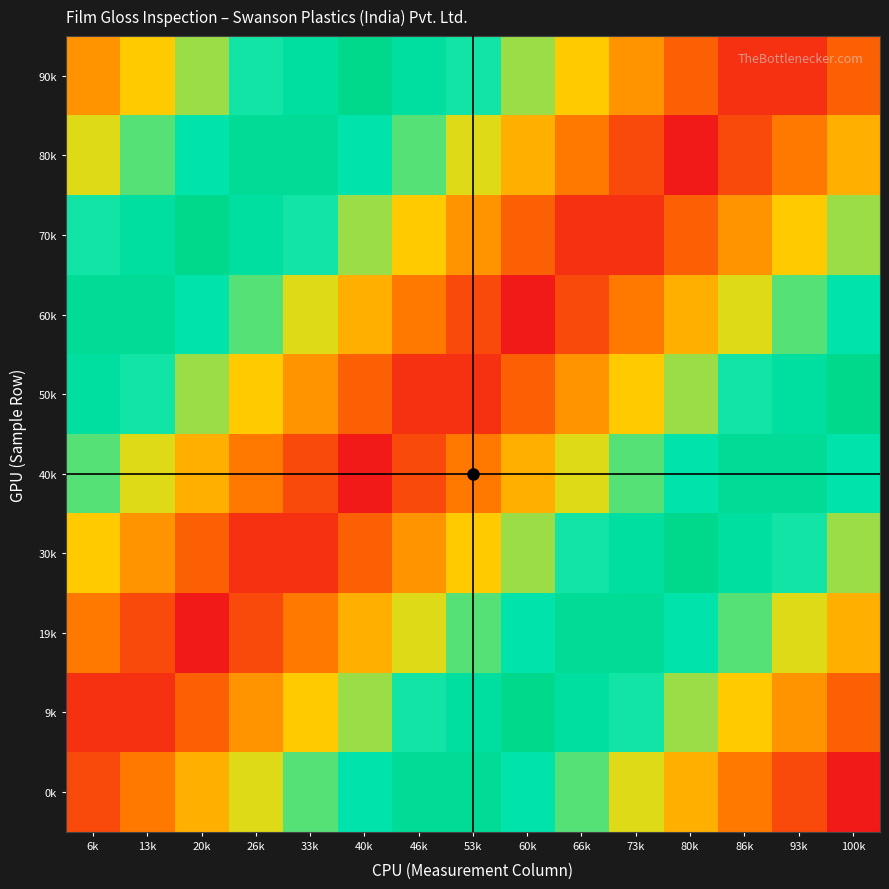

Reading left to right, transcribe all the data shown in this chart.

90k: 6k=0.2	13k=0.2	20k=0.3	26k=0.4	33k=0.4	40k=0.5	46k=0.6	53k=0.6	60k=0.7	66k=0.8	73k=0.8	80k=0.9	86k=1.0	93k=1.0	100k=0.9
80k: 6k=0.3	13k=0.3	20k=0.4	26k=0.5	33k=0.5	40k=0.6	46k=0.7	53k=0.7	60k=0.8	66k=0.9	73k=0.9	80k=1.0	86k=0.9	93k=0.9	100k=0.8
70k: 6k=0.4	13k=0.4	20k=0.5	26k=0.6	33k=0.6	40k=0.7	46k=0.8	53k=0.8	60k=0.9	66k=1.0	73k=1.0	80k=0.9	86k=0.8	93k=0.8	100k=0.7
60k: 6k=0.5	13k=0.5	20k=0.6	26k=0.7	33k=0.7	40k=0.8	46k=0.9	53k=0.9	60k=1.0	66k=0.9	73k=0.9	80k=0.8	86k=0.7	93k=0.7	100k=0.6
50k: 6k=0.6	13k=0.6	20k=0.7	26k=0.8	33k=0.8	40k=0.9	46k=1.0	53k=1.0	60k=0.9	66k=0.8	73k=0.8	80k=0.7	86k=0.6	93k=0.6	100k=0.5
40k: 6k=0.7	13k=0.7	20k=0.8	26k=0.9	33k=0.9	40k=1.0	46k=0.9	53k=0.9	60k=0.8	66k=0.7	73k=0.7	80k=0.6	86k=0.5	93k=0.5	100k=0.4
30k: 6k=0.8	13k=0.8	20k=0.9	26k=1.0	33k=1.0	40k=0.9	46k=0.8	53k=0.8	60k=0.7	66k=0.6	73k=0.6	80k=0.5	86k=0.4	93k=0.4	100k=0.3
19k: 6k=0.9	13k=0.9	20k=1.0	26k=0.9	33k=0.9	40k=0.8	46k=0.7	53k=0.7	60k=0.6	66k=0.5	73k=0.5	80k=0.4	86k=0.3	93k=0.3	100k=0.2
9k: 6k=1.0	13k=1.0	20k=0.9	26k=0.8	33k=0.8	40k=0.7	46k=0.6	53k=0.6	60k=0.5	66k=0.4	73k=0.4	80k=0.3	86k=0.2	93k=0.2	100k=0.1
0k: 6k=0.9	13k=0.9	20k=0.8	26k=0.7	33k=0.7	40k=0.6	46k=0.5	53k=0.5	60k=0.4	66k=0.3	73k=0.3	80k=0.2	86k=0.1	93k=0.1	100k=0.0